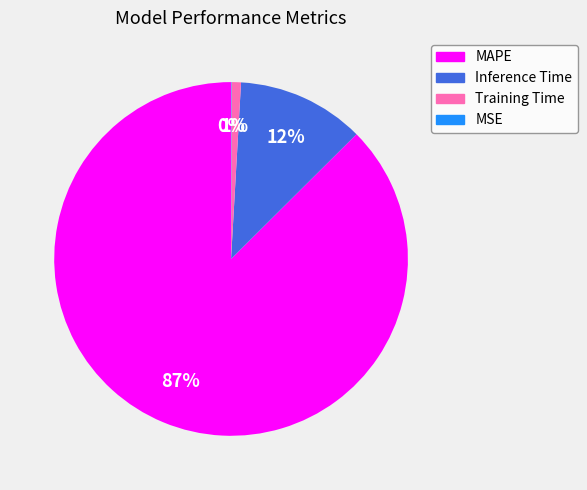

What is the largest slice in the pie chart?

MAPE